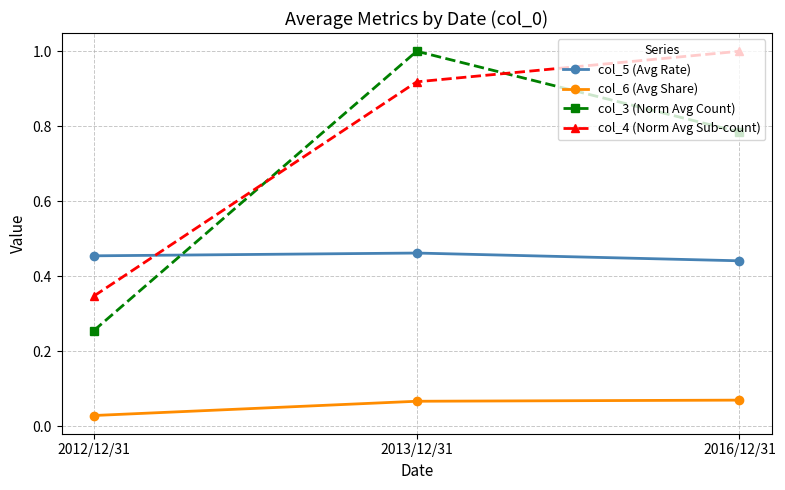

Is the value of col_4 (Norm Avg Sub-count) at 2012/12/31 greater than the value of col_5 (Avg Rate) at 2012/12/31?

No